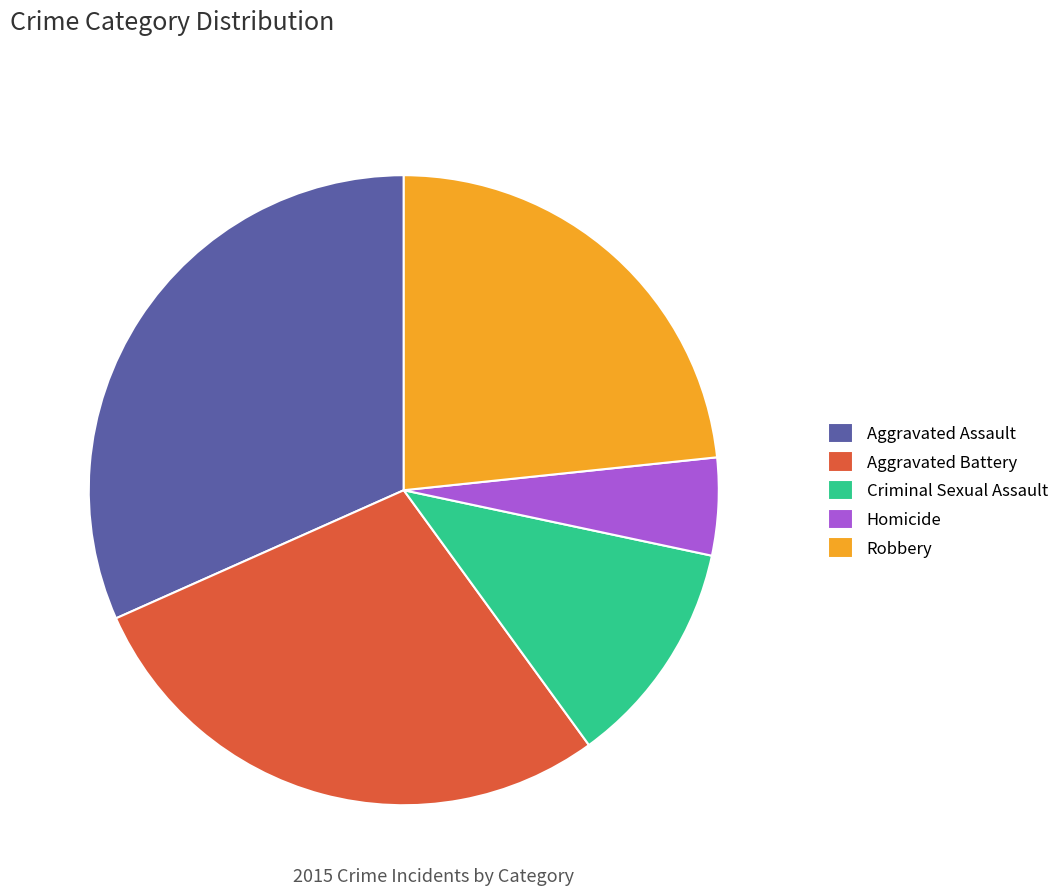

Combined, do Robbery and Criminal Sexual Assault account for over 50%?

No